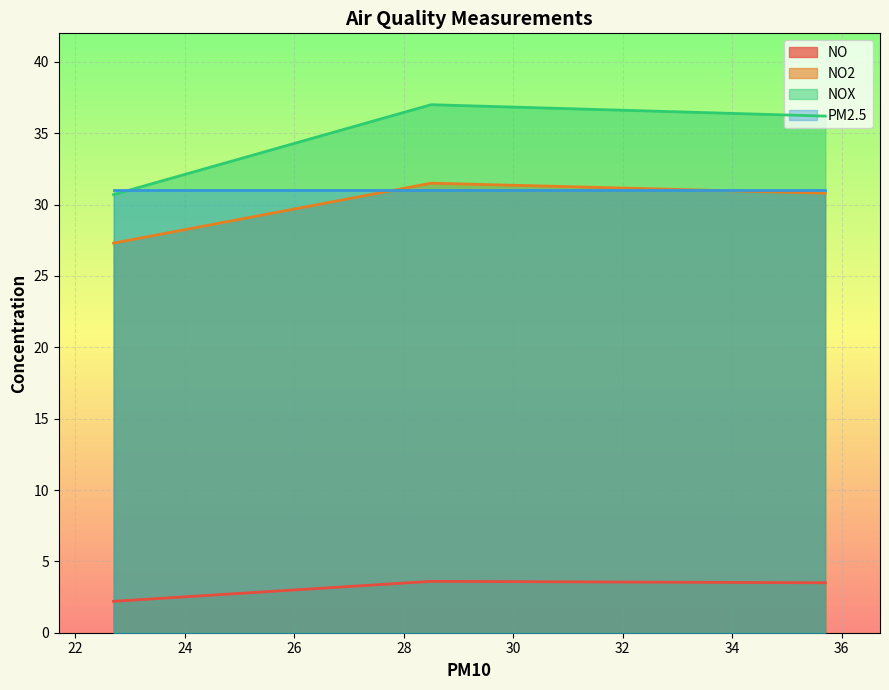

Reading left to right, extract all data points from this chart.

NO: 01/01/2017 00:00=3.5	01/01/2017 01:00=3.6	01/01/2017 02:00=2.2
NO2: 01/01/2017 00:00=30.8	01/01/2017 01:00=31.5	01/01/2017 02:00=27.3
NOX: 01/01/2017 00:00=36.2	01/01/2017 01:00=37.0	01/01/2017 02:00=30.7
PM2.5: 01/01/2017 00:00=31.0	01/01/2017 01:00=31.0	01/01/2017 02:00=31.0